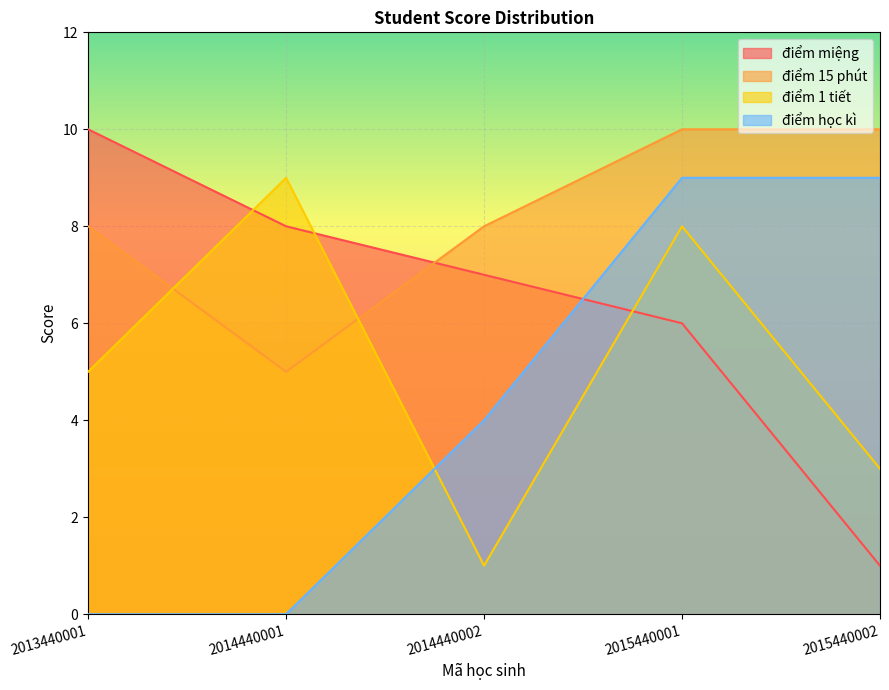

List the labels in order of điểm học kì value, largest first.

2015440001, 2015440002, 2014440002, 2013440001, 2014440001